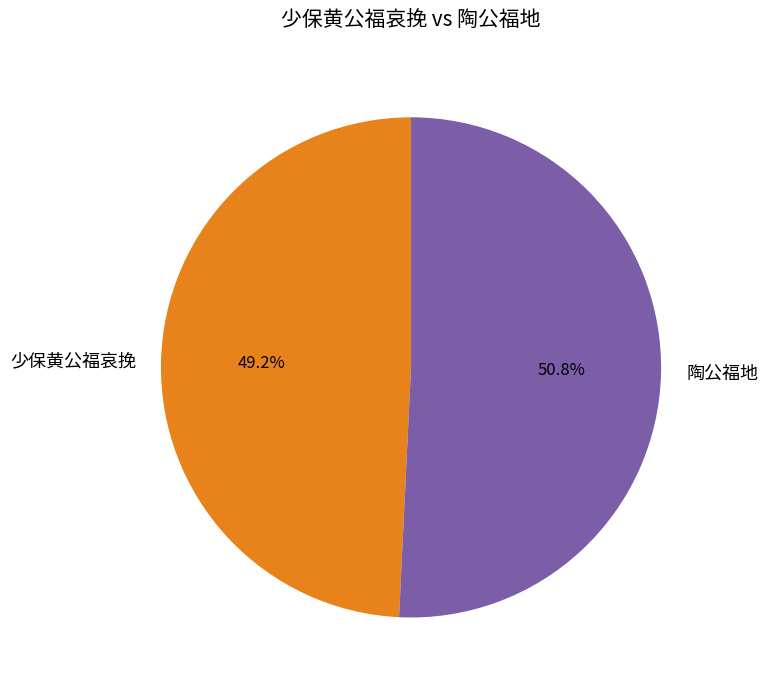

To the nearest percent, what is the average slice percentage?

50%